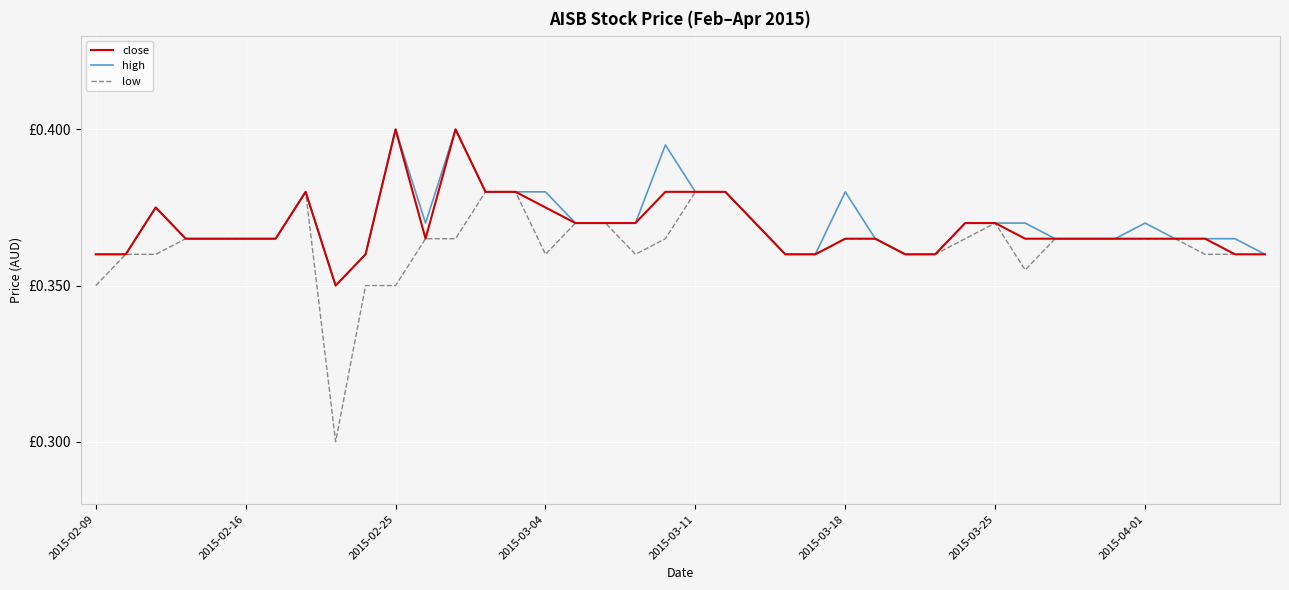

Does the chart display data point markers on the line(s)?

No